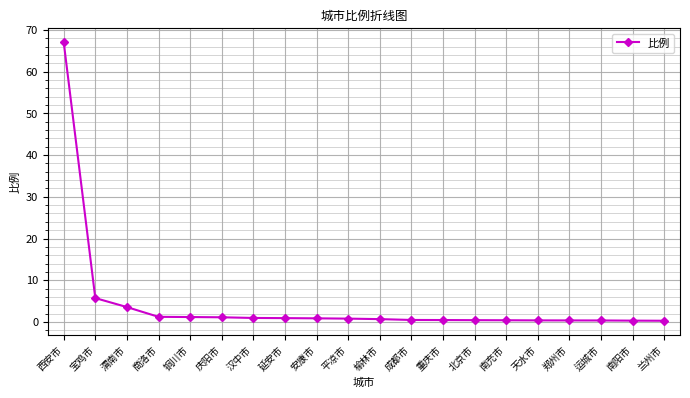

What is the greatest value displayed?

67.1